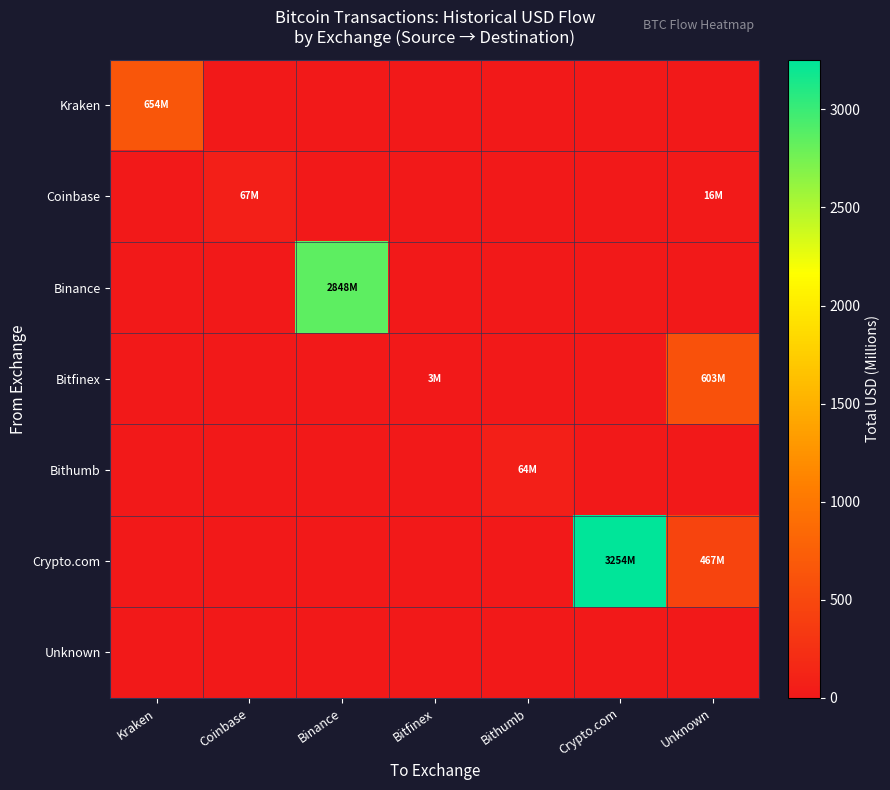

Reading left to right, what are all the values shown in this chart?

Kraken: Kraken=653.5	Coinbase=0.0	Binance=0.0	Bitfinex=0.0	Bithumb=0.0	Crypto.com=0.0	Unknown=0.0
Coinbase: Kraken=0.0	Coinbase=67.0	Binance=0.0	Bitfinex=0.0	Bithumb=0.0	Crypto.com=0.0	Unknown=16.4
Binance: Kraken=0.0	Coinbase=0.0	Binance=2848.1	Bitfinex=0.0	Bithumb=0.0	Crypto.com=0.0	Unknown=0.0
Bitfinex: Kraken=0.0	Coinbase=0.0	Binance=0.0	Bitfinex=3.0	Bithumb=0.0	Crypto.com=0.0	Unknown=602.8
Bithumb: Kraken=0.0	Coinbase=0.0	Binance=0.0	Bitfinex=0.0	Bithumb=64.1	Crypto.com=0.0	Unknown=0.0
Crypto.com: Kraken=0.0	Coinbase=0.0	Binance=0.0	Bitfinex=0.0	Bithumb=0.0	Crypto.com=3254.0	Unknown=466.8
Unknown: Kraken=0.0	Coinbase=0.0	Binance=0.0	Bitfinex=0.0	Bithumb=0.0	Crypto.com=0.0	Unknown=0.0